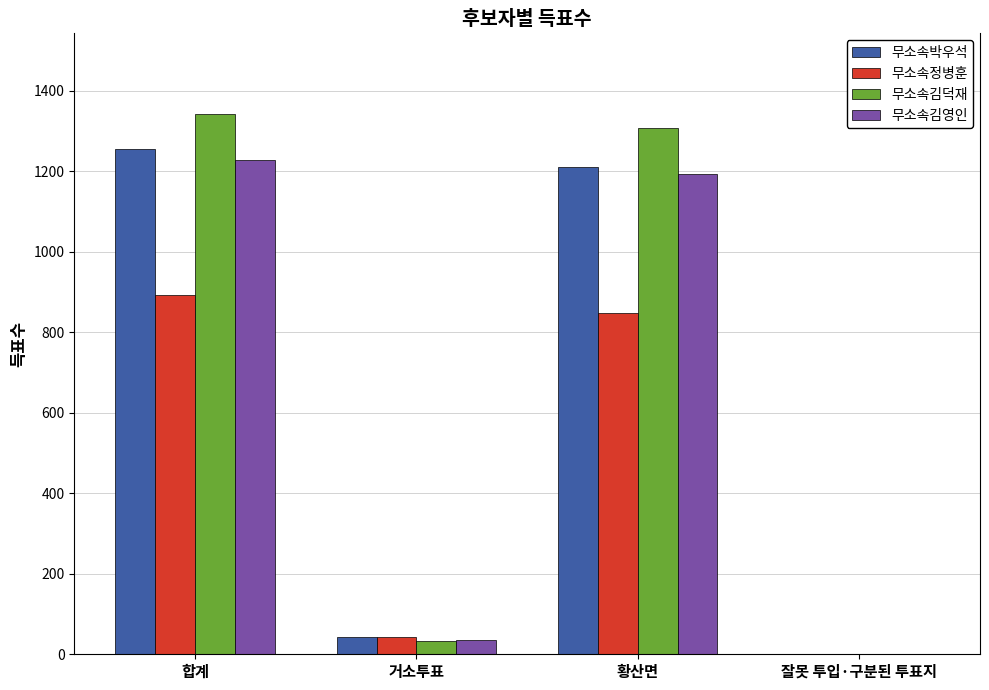

Reading right to left, extract all data points from this chart.

무소속박우석: 잘못 투입·구분된 투표지=1	황산면=1210	거소투표=44	합계=1255
무소속정병훈: 잘못 투입·구분된 투표지=1	황산면=847	거소투표=44	합계=892
무소속김덕재: 잘못 투입·구분된 투표지=0	황산면=1308	거소투표=34	합계=1342
무소속김영인: 잘못 투입·구분된 투표지=0	황산면=1193	거소투표=35	합계=1228